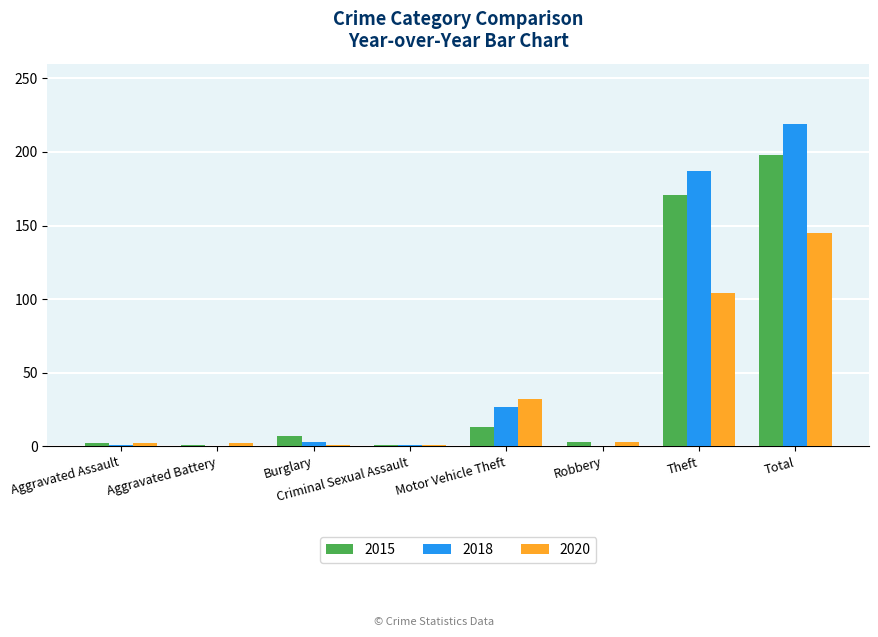

Which series has the widest spread of values?

2018